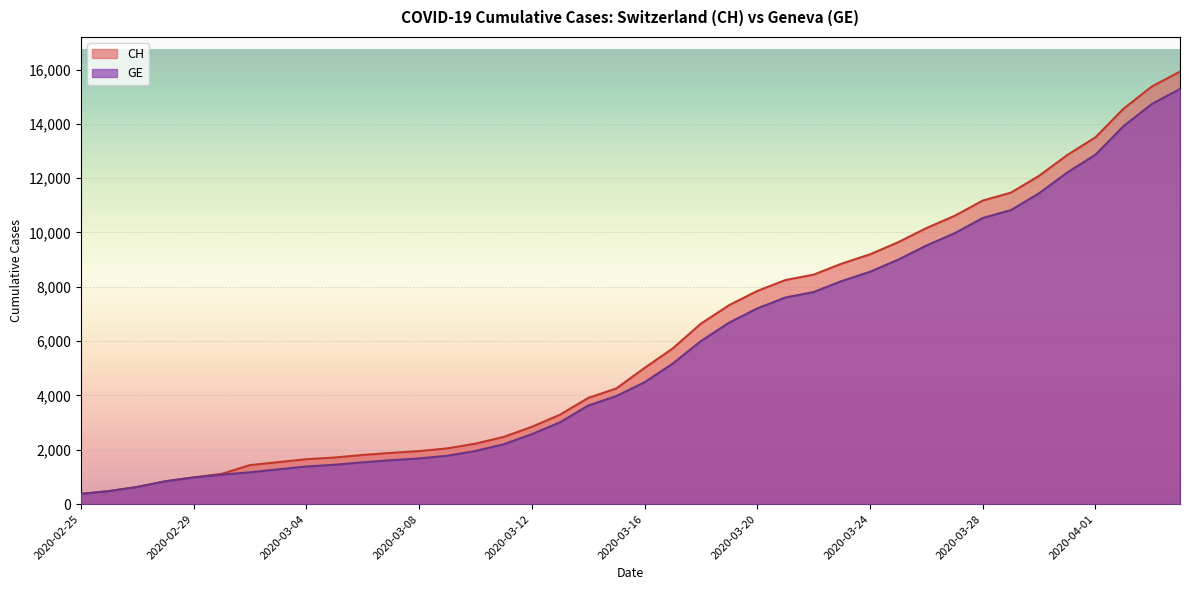

Between 2020-03-10 and 2020-04-03, which series saw the biggest shift?

CH